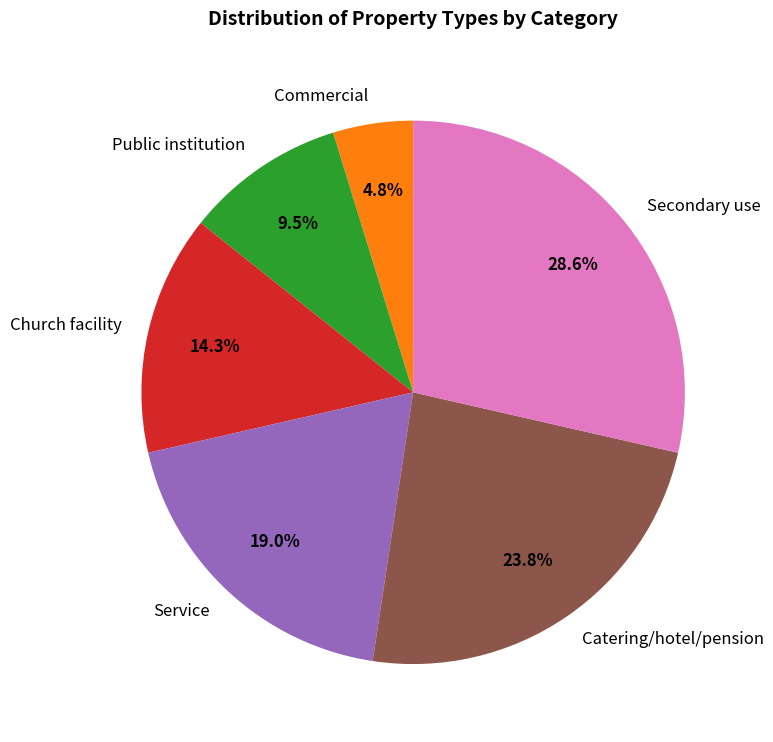

Is it true that Catering/hotel/pension is 12% of the pie?

False